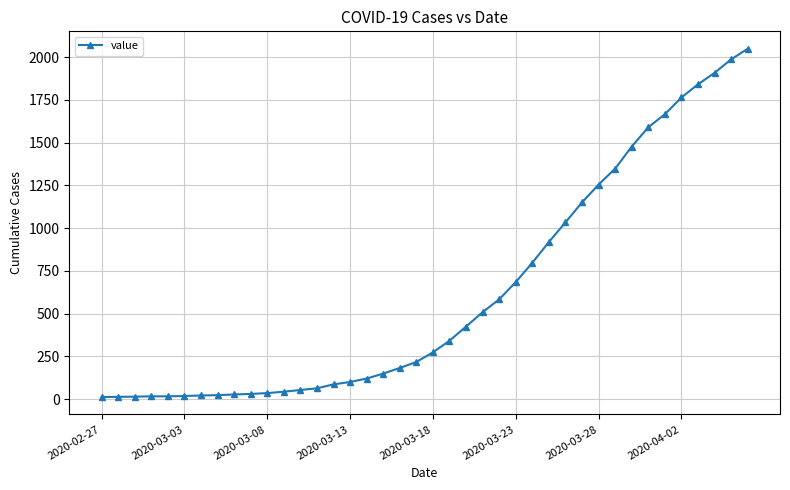

What is the greatest value displayed?

2049